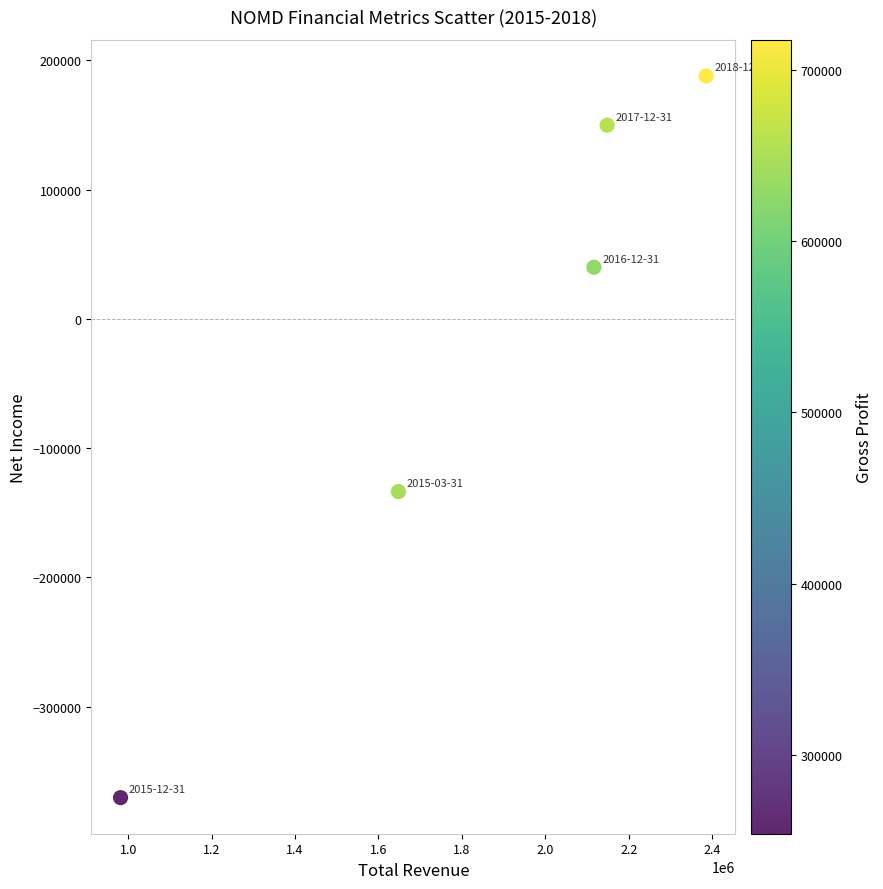

What Y value in the scatter plot is closest to -91200?

-133600